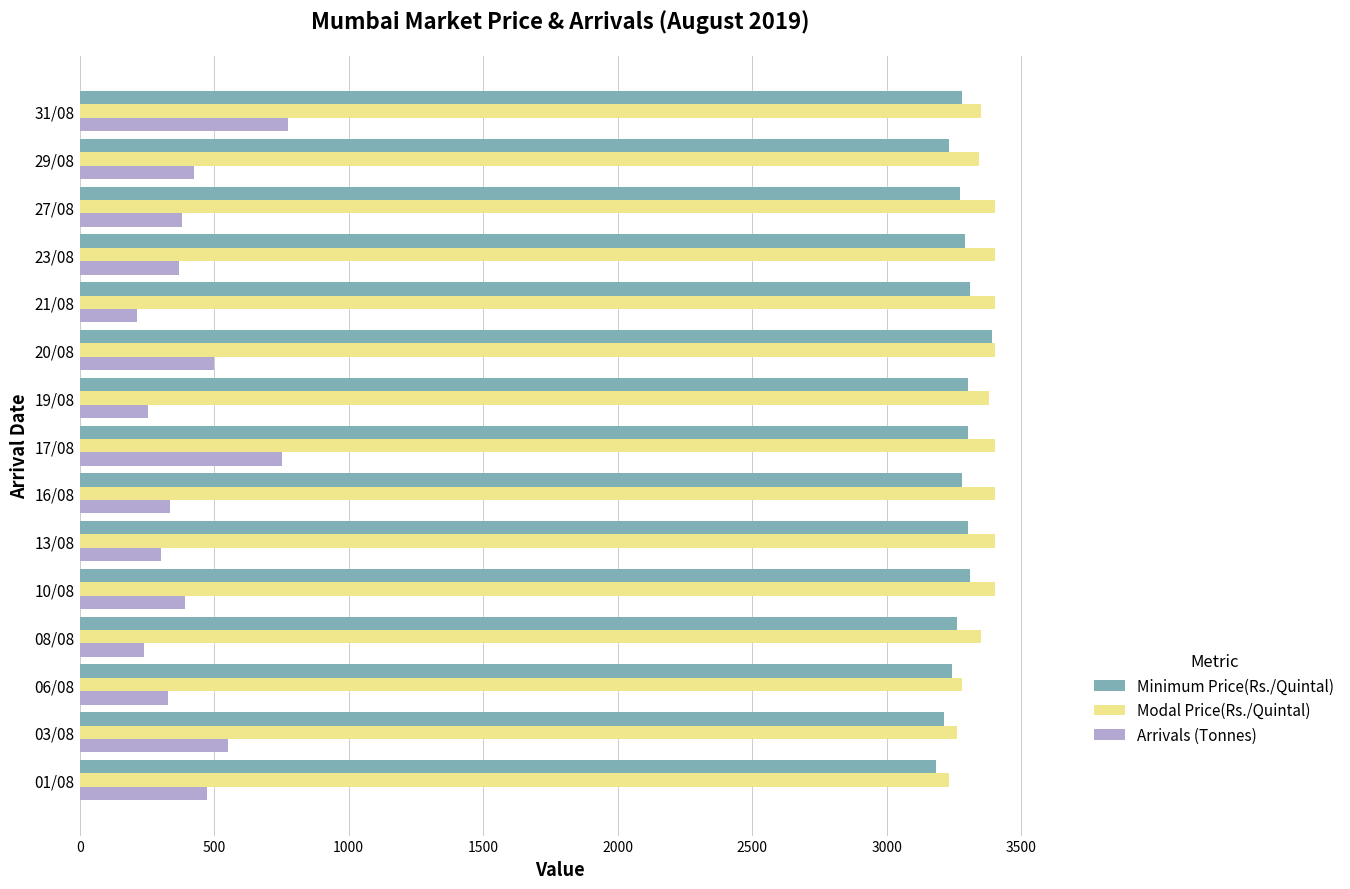

What is the sum of the Modal Price(Rs./Quintal) values at 08/08 and 21/08?

6754